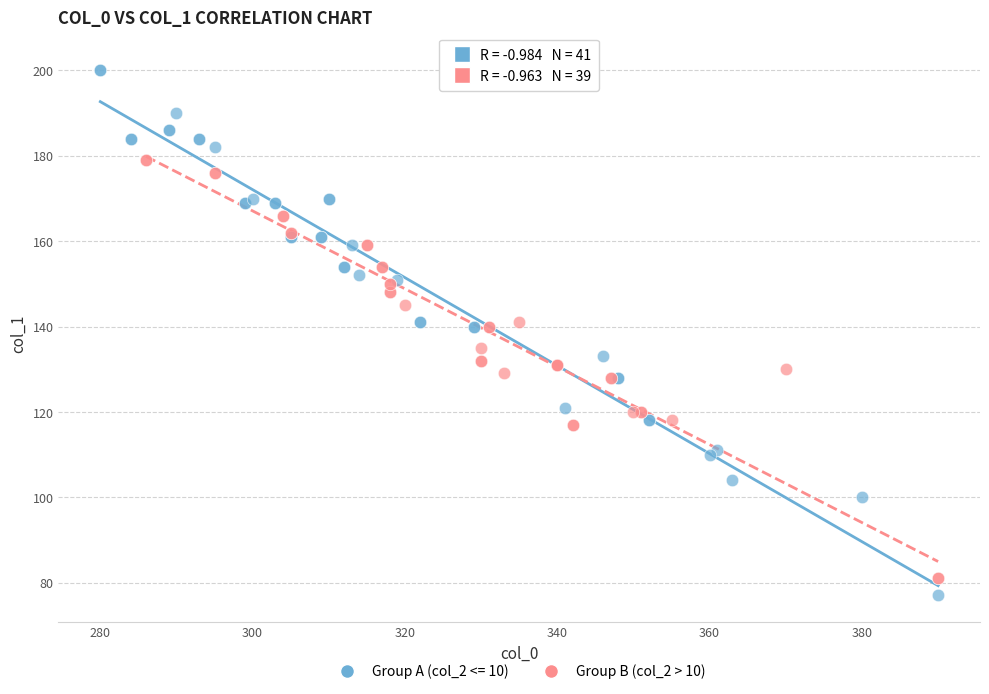

Which series reaches the maximum Y coordinate?

Group A (col_2 <= 10)